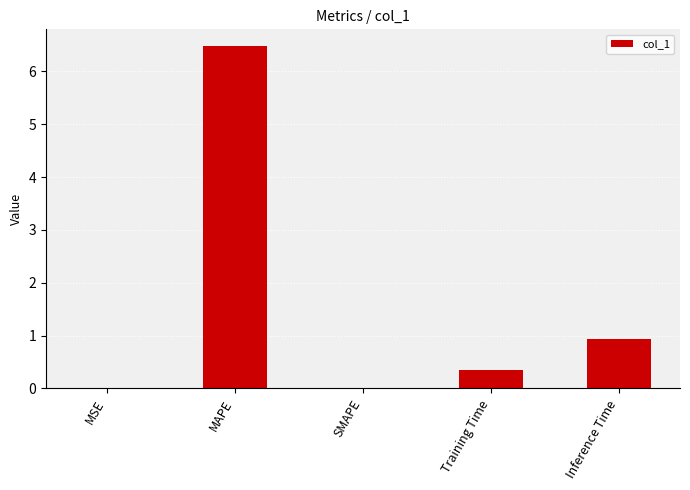

What is the sum of all values?

7.8